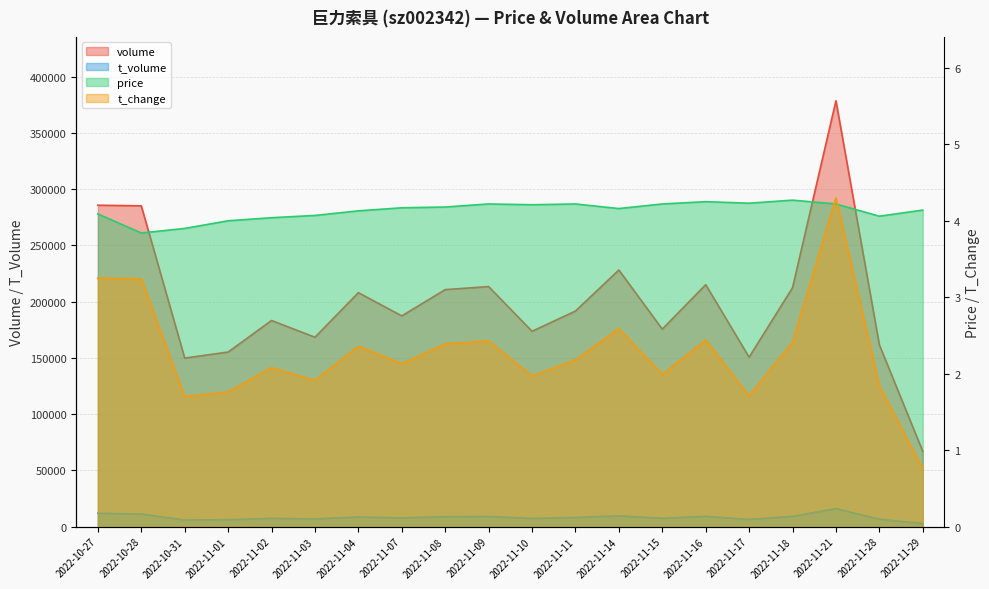

Which series has the largest range (max minus min)?

volume